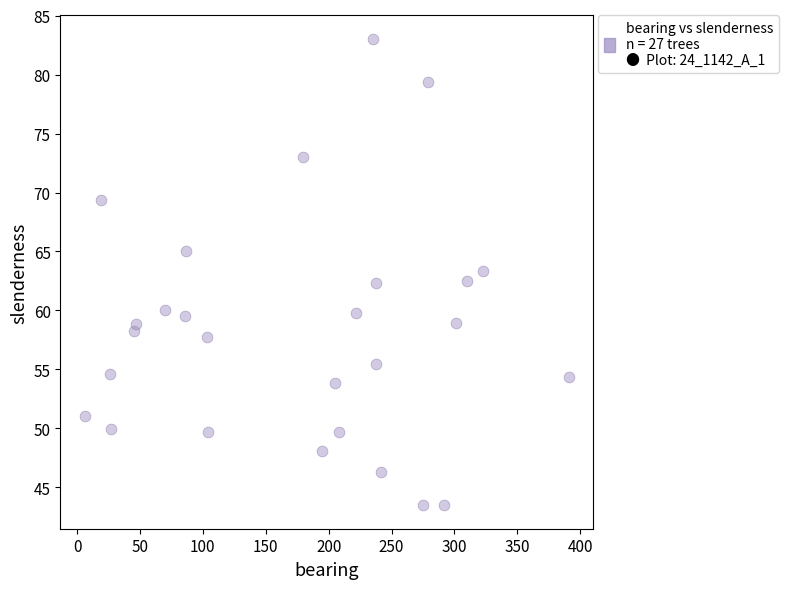

What is the range of Y values (max minus min)?

39.6